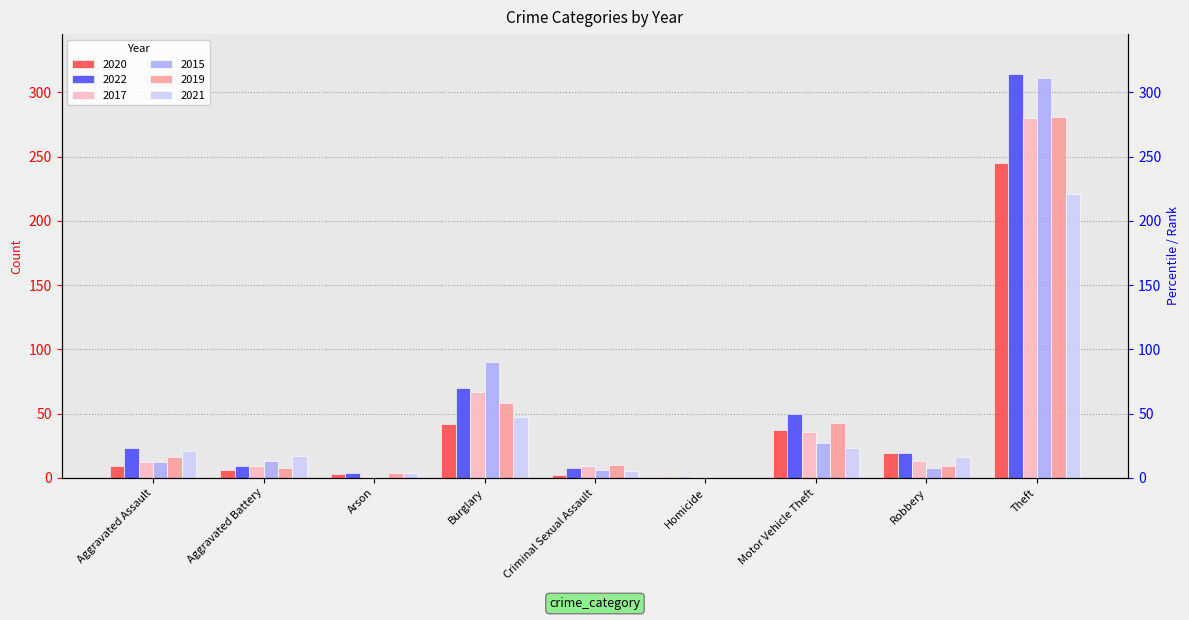

At Robbery, list the series in order from largest to smallest.

2020, 2022, 2021, 2017, 2019, 2015